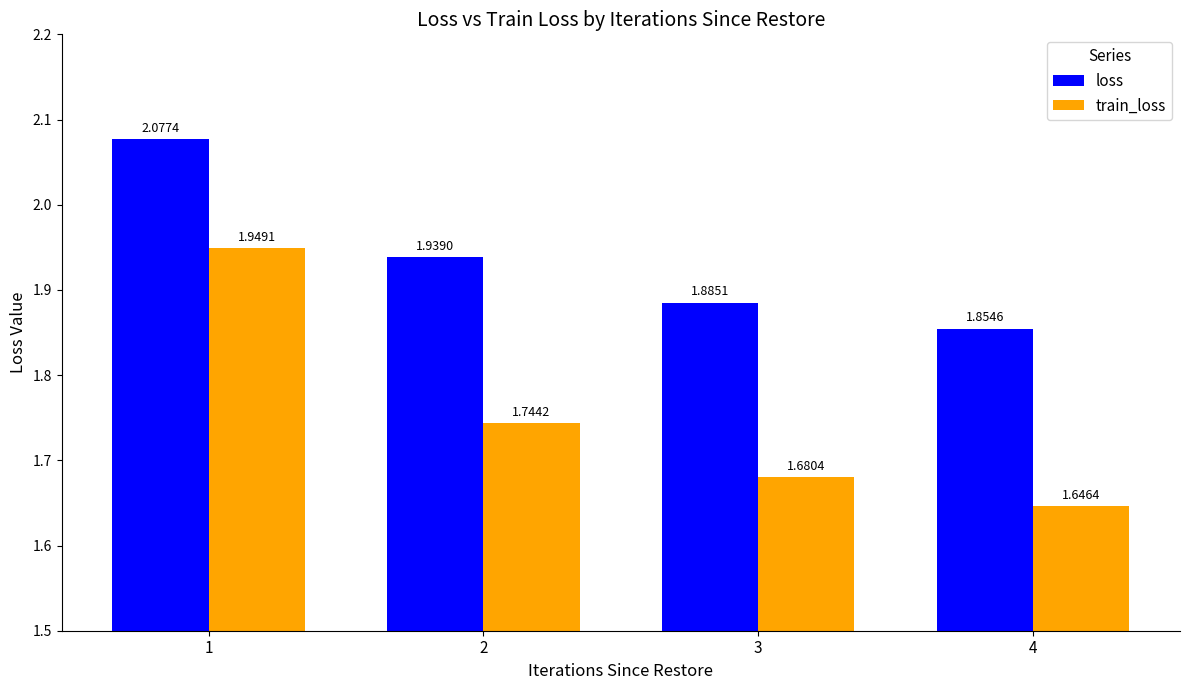

Where is loss nearest to the value 1?

4